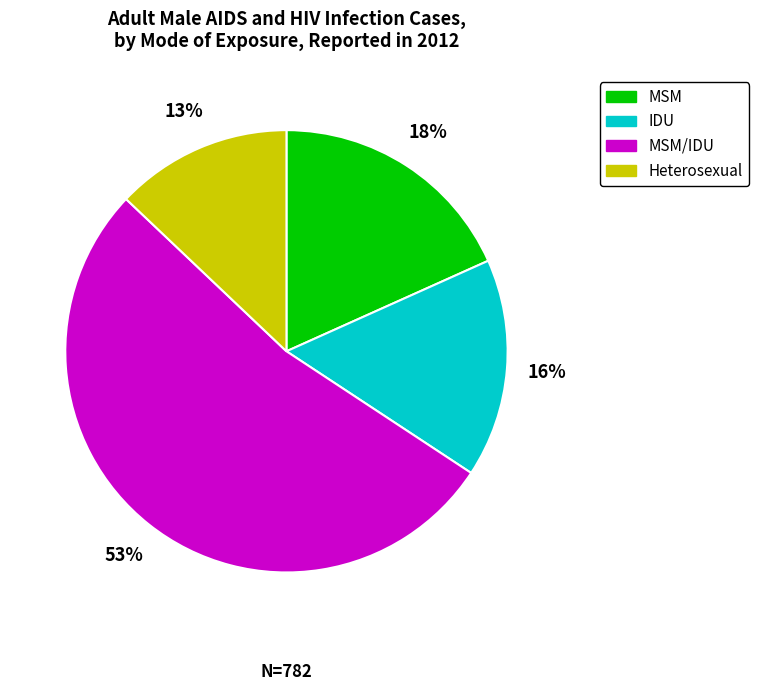

Is there a majority slice in this chart?

Yes